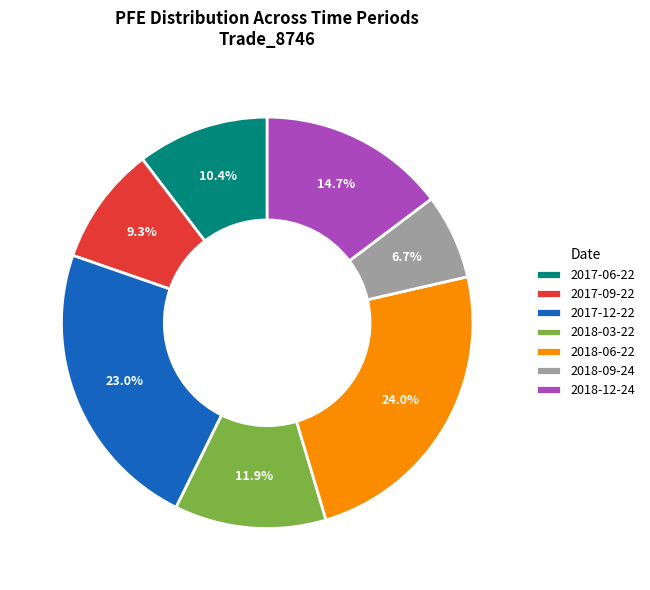

Does 2017-12-22 account for over 50% of the chart?

No